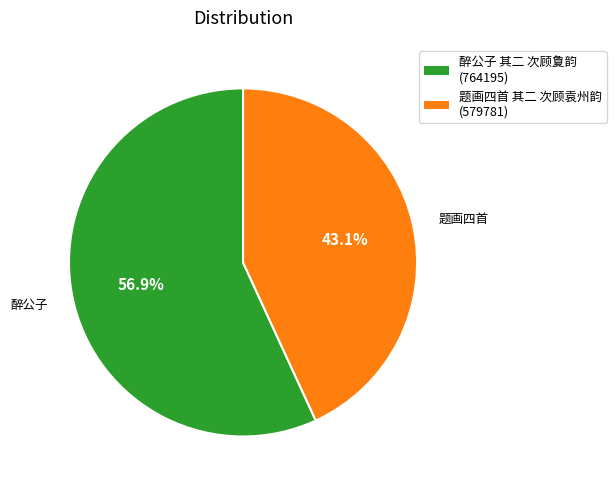

What percentage is the 醉公子 其二 次顾夐韵 slice, to the nearest percent?

57%